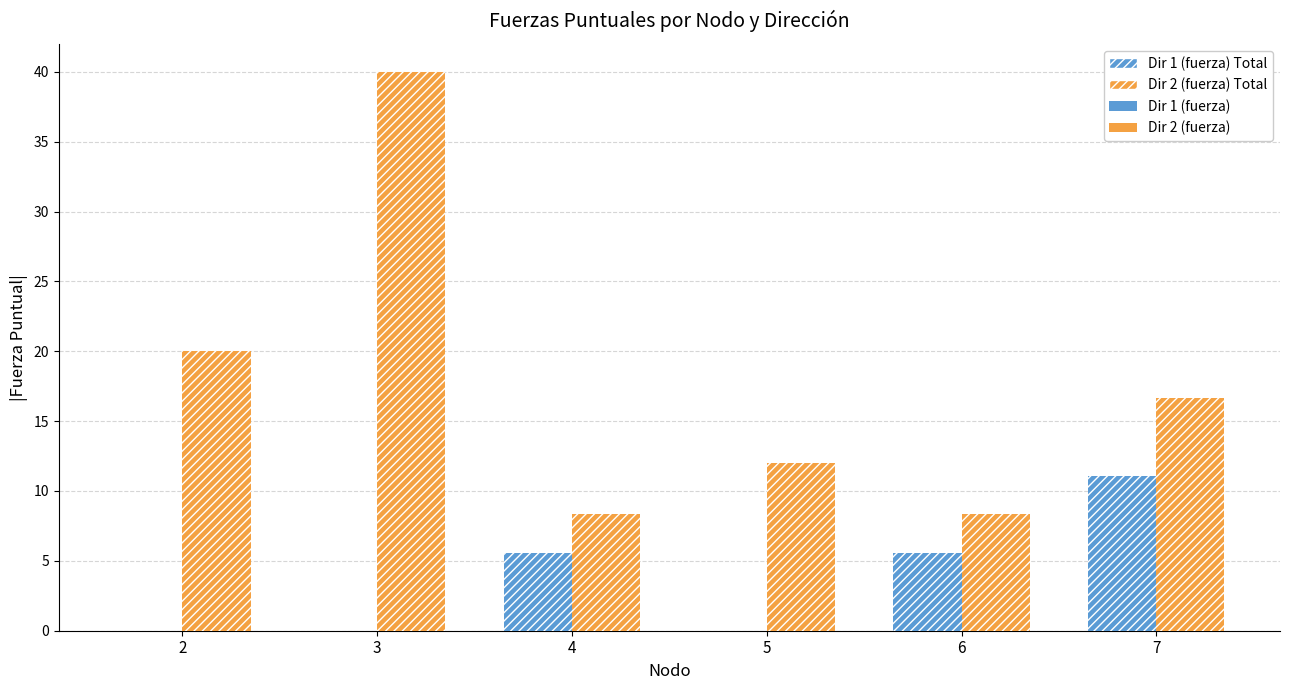

Is it true that Dir 1 (fuerza) (total) equals 0.0 at 3?

True